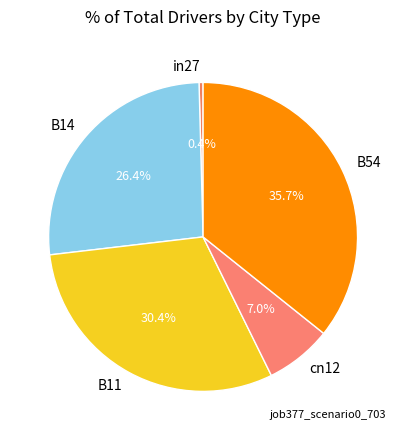

Between B54 and B14, which is larger?

B54